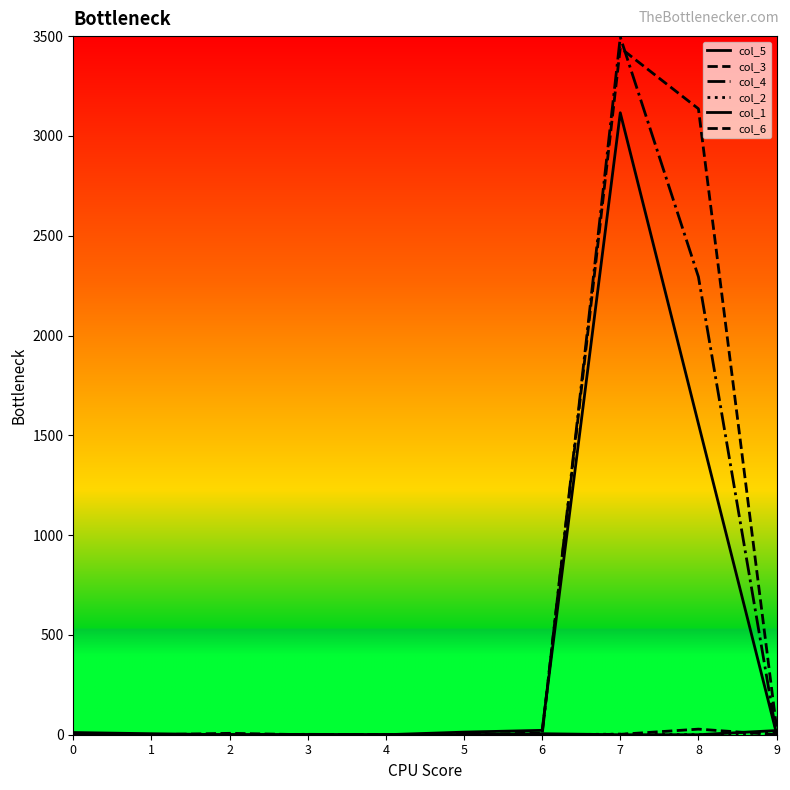

What is the highest value of the col_6 series?

28